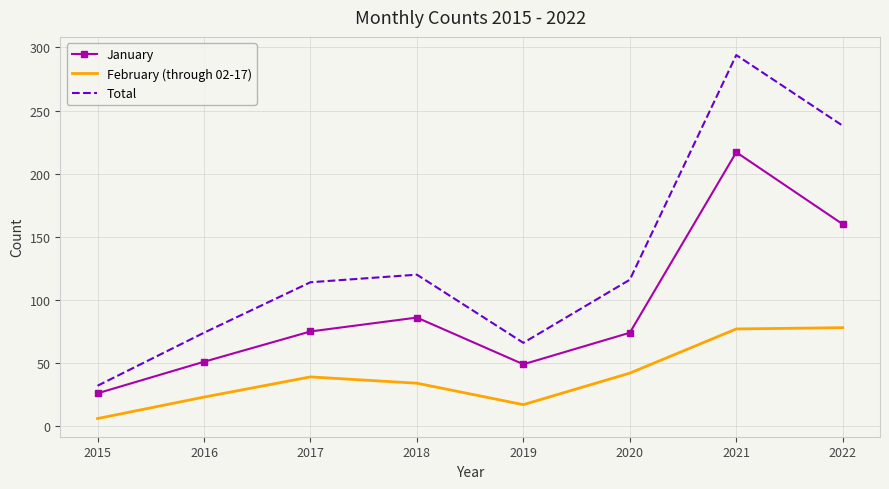

What is the difference between the highest and lowest values at 2020?

74